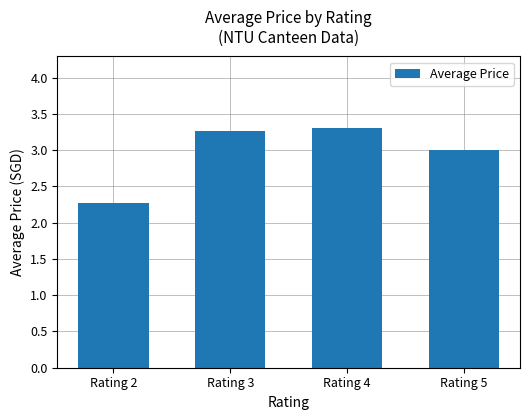

True or false: the data shows 5.1 at Rating 5.

False